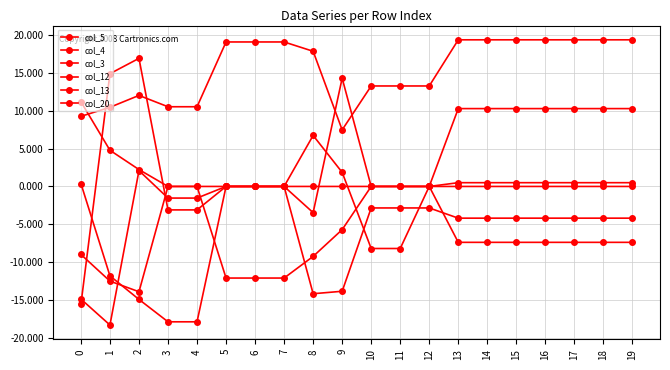

Does the chart have visible grid lines?

Yes